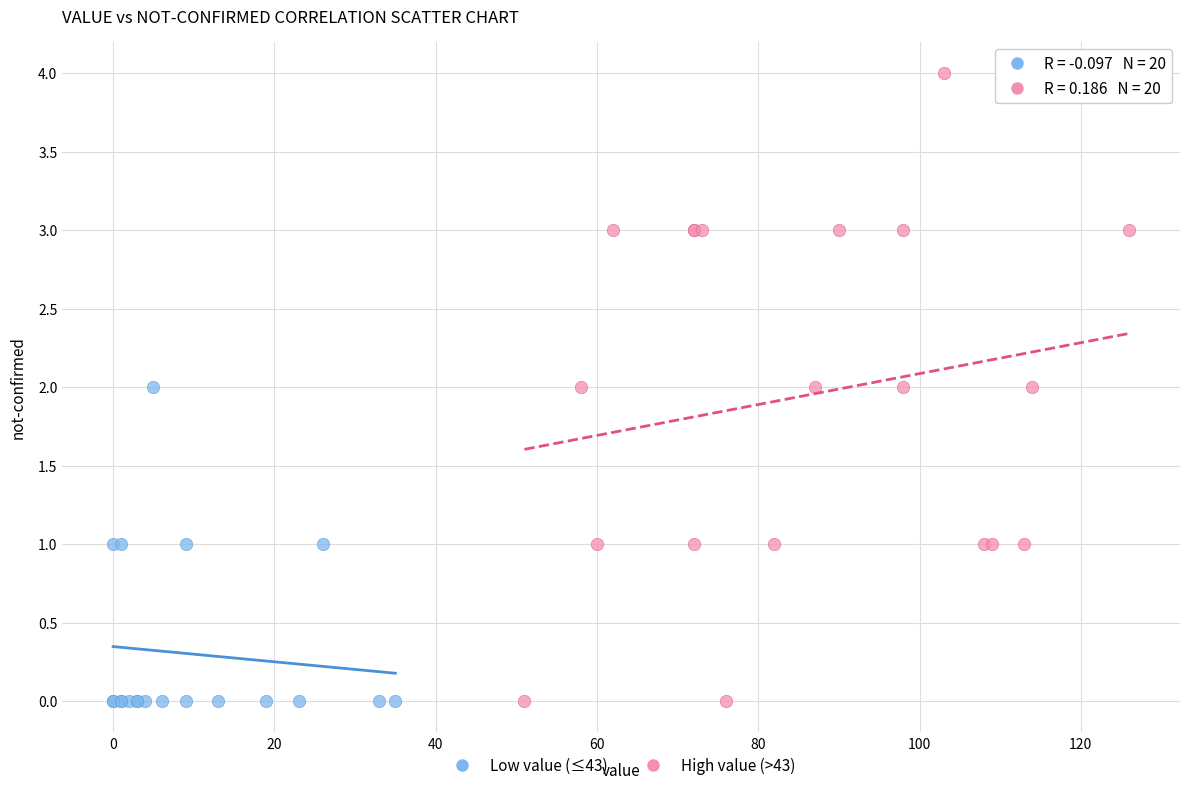

Which series has the largest Y range (max minus min)?

High value (>43)